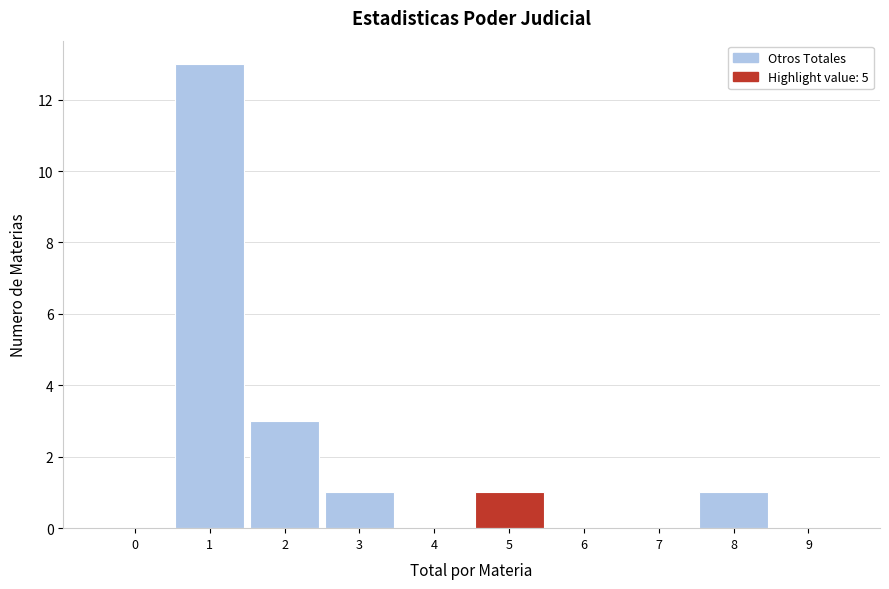

Reading left to right, list all the values displayed in this chart.

0=0	1=13	2=3	3=1	4=0	5=1	6=0	7=0	8=1	9=0